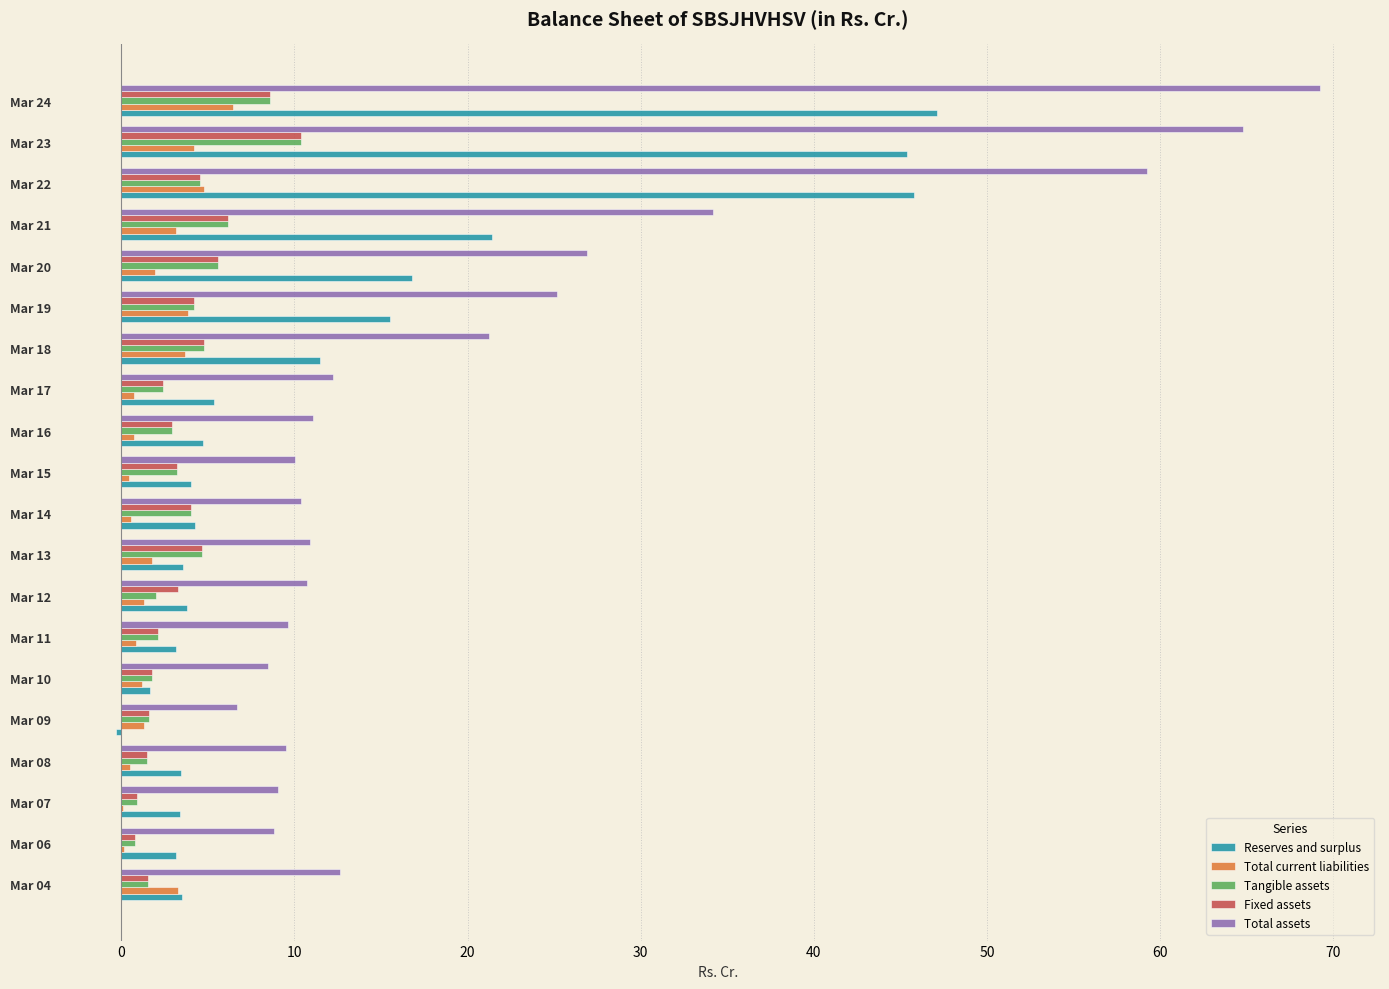

Which series changed the most between Mar 17 and Mar 24?

Total assets